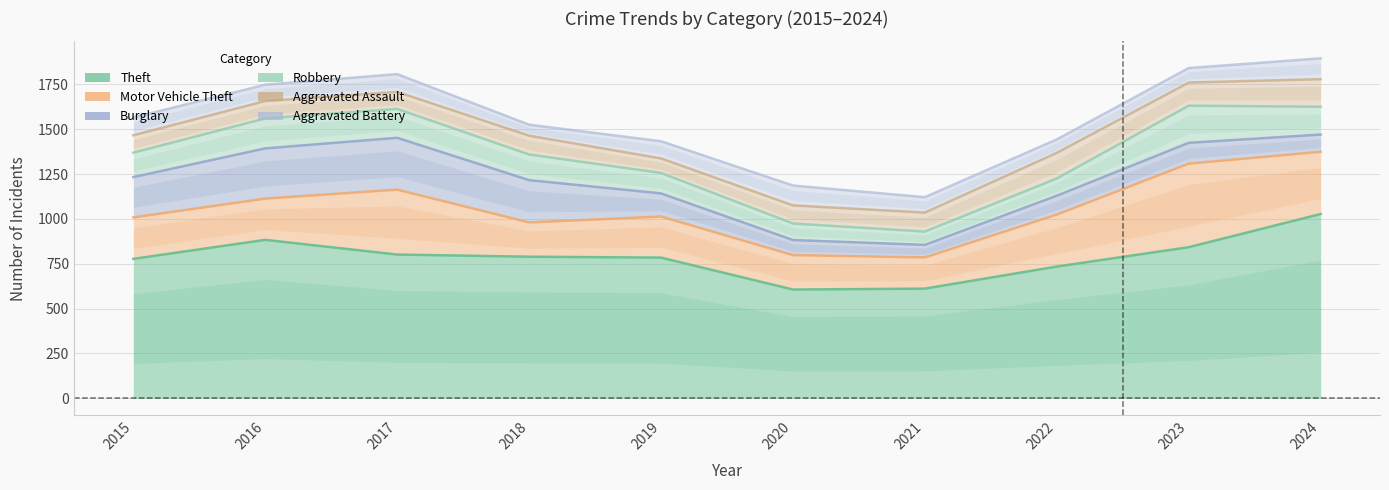

The value of Motor Vehicle Theft at 2024 is 241. True or false?

False